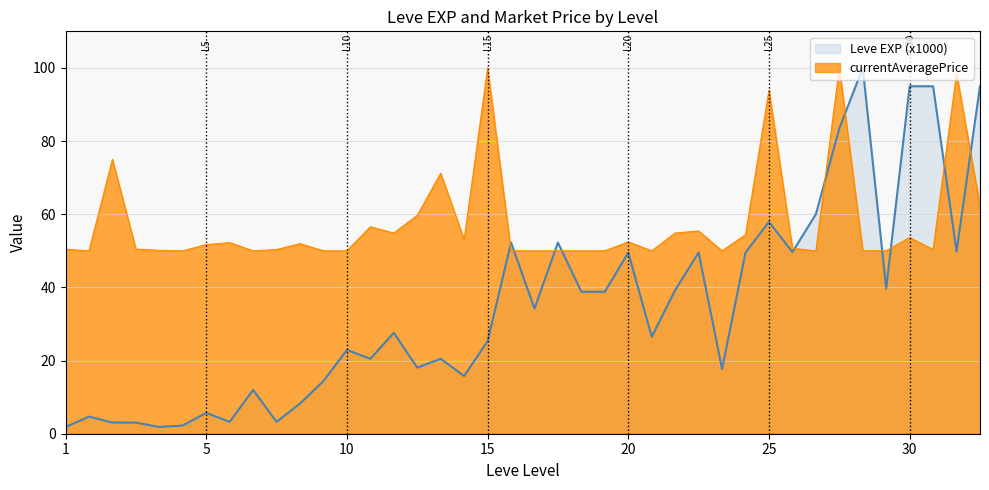

True or false: there are more than 2 points higher than both neighbors.

True